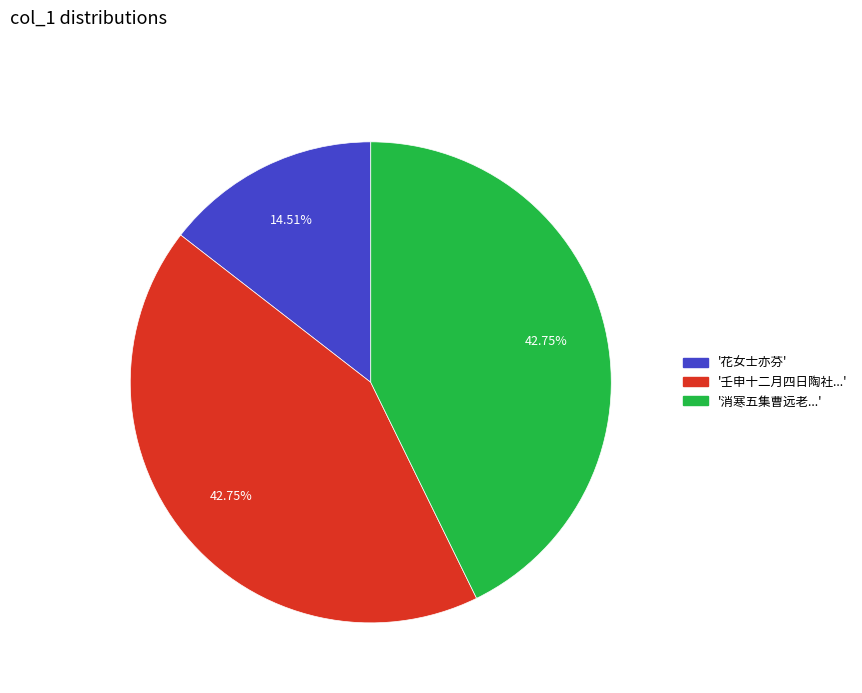

Between '消寒五集曹远老...' and '花女士亦芬', which is larger?

'消寒五集曹远老...'